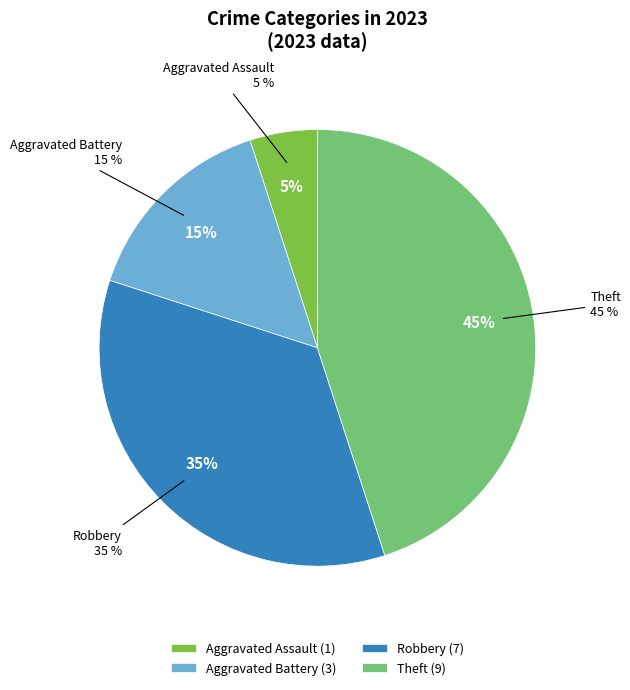

Does any single category account for the majority?

No